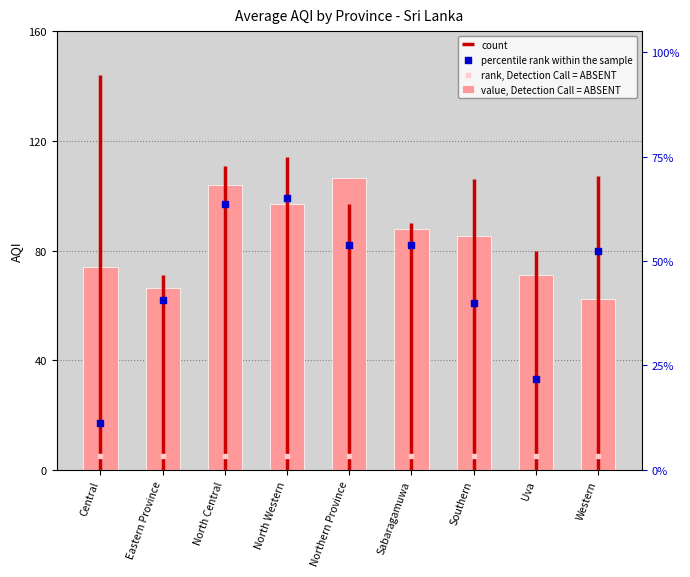

What is the change in value from Uva to Western?

-8.5